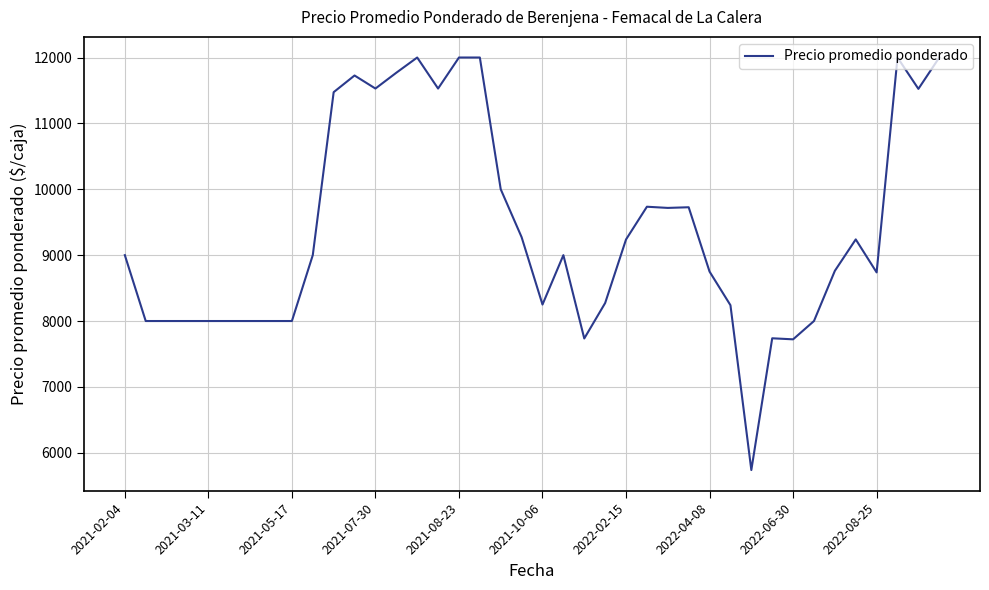

Is this an area chart (filled region under the line)?

No